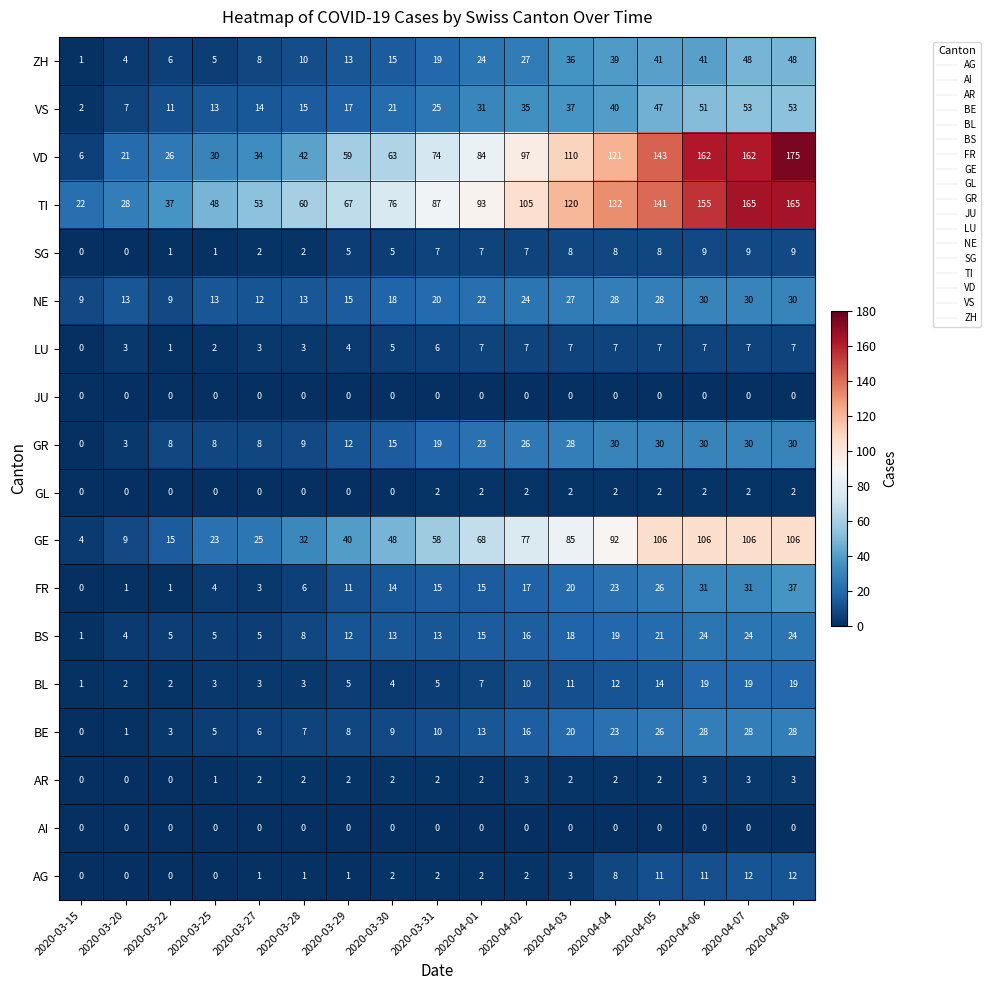

What is the greatest value displayed?

175